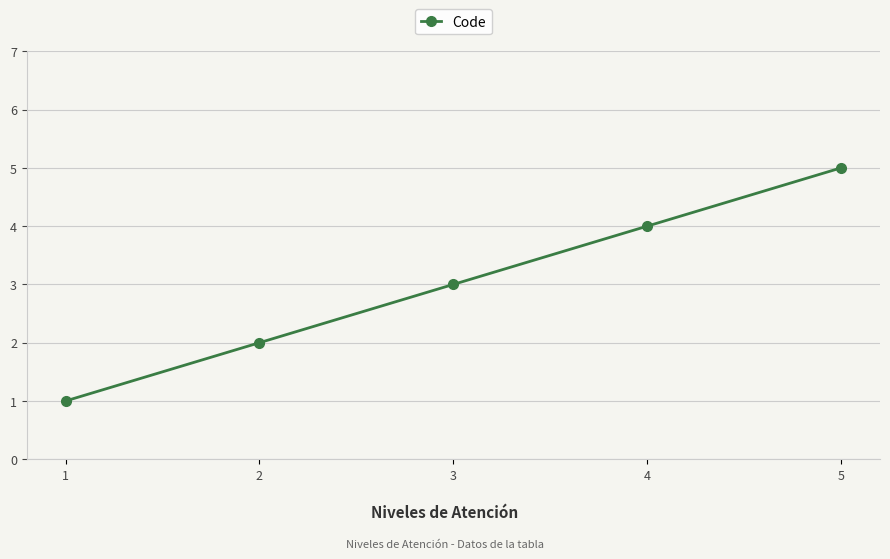

What is the change in value from 3 to 5?

+2